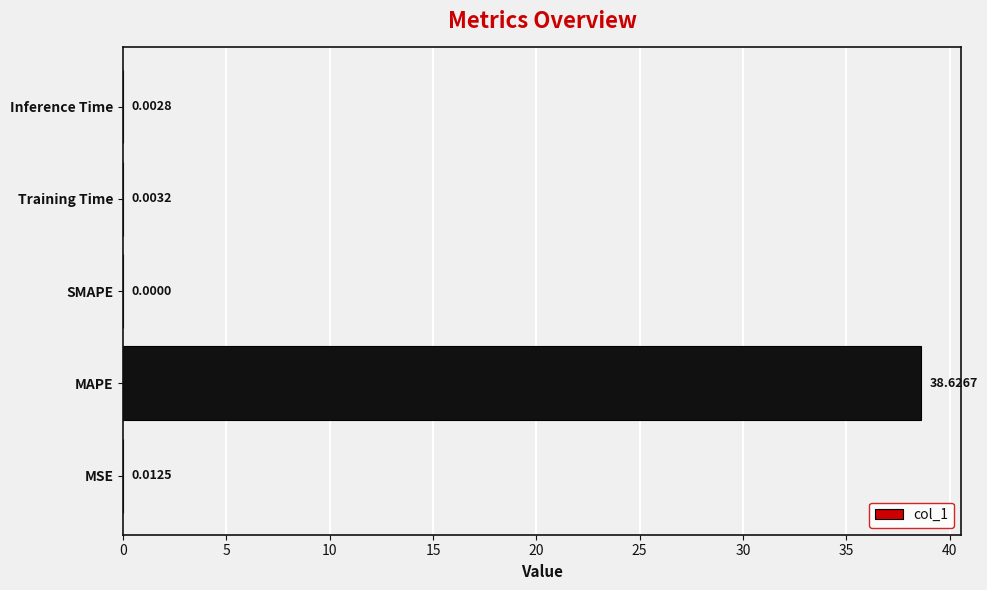

How many values are above zero?

4